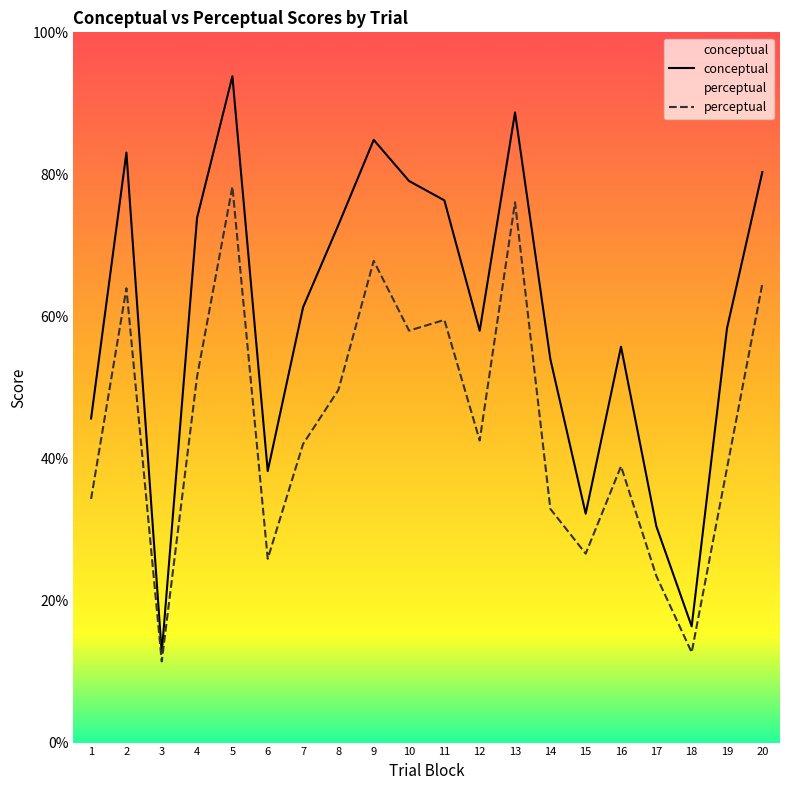

At how many categories does at least one series exceed 74?

7